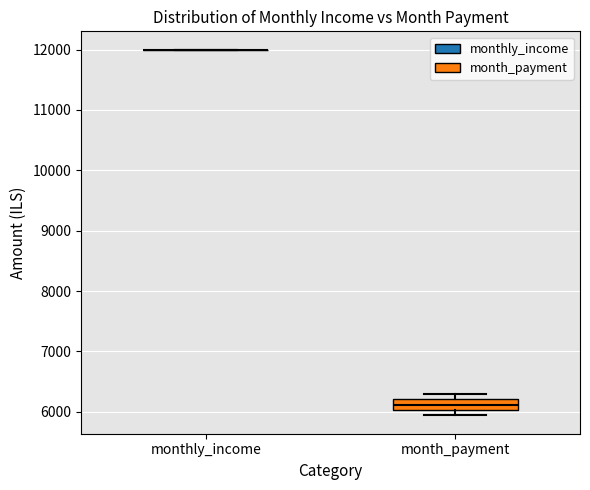

Comparing the boxes themselves (not the whiskers), which one is the tallest?

month_payment